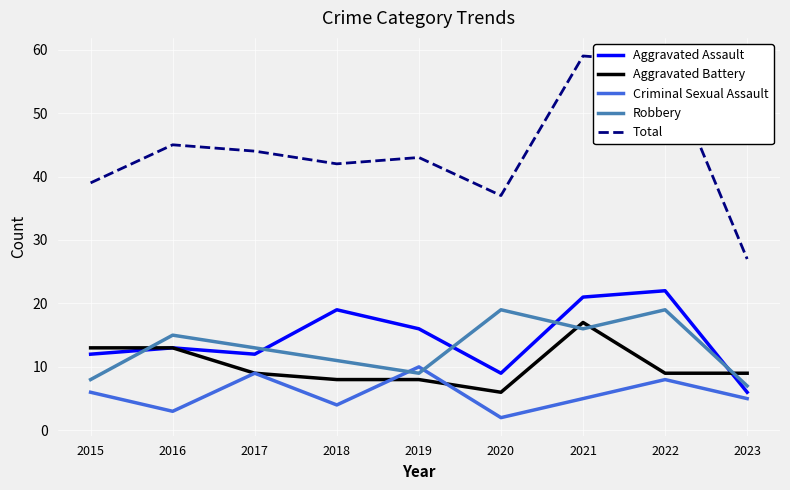

At which category does Total reach its first local peak?

2016